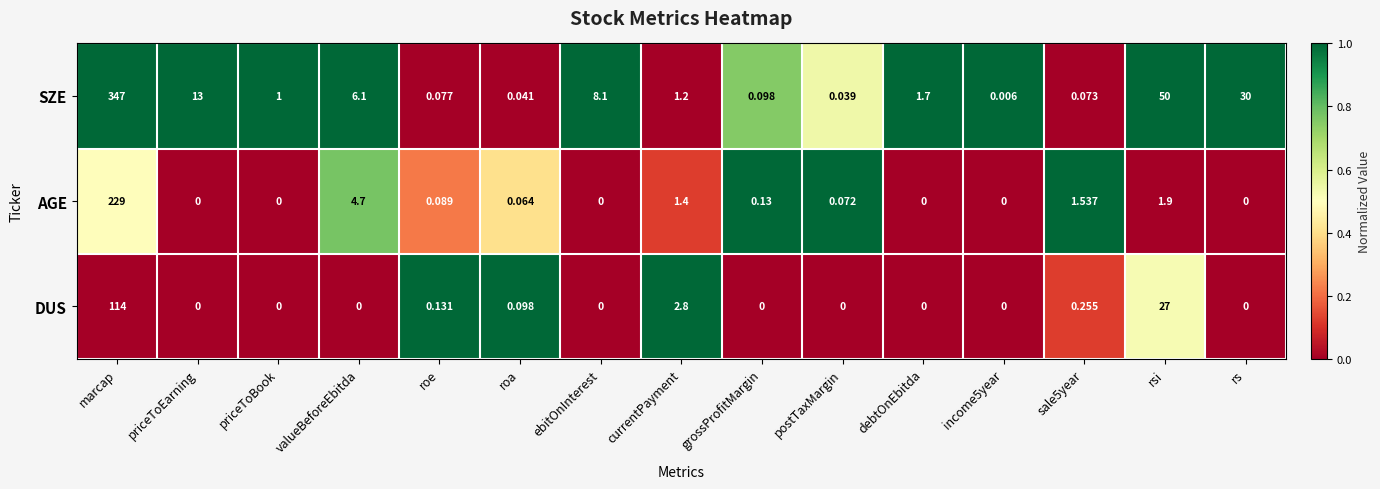

Rank the series by their maximum value, from highest to lowest.

SZE, AGE, DUS